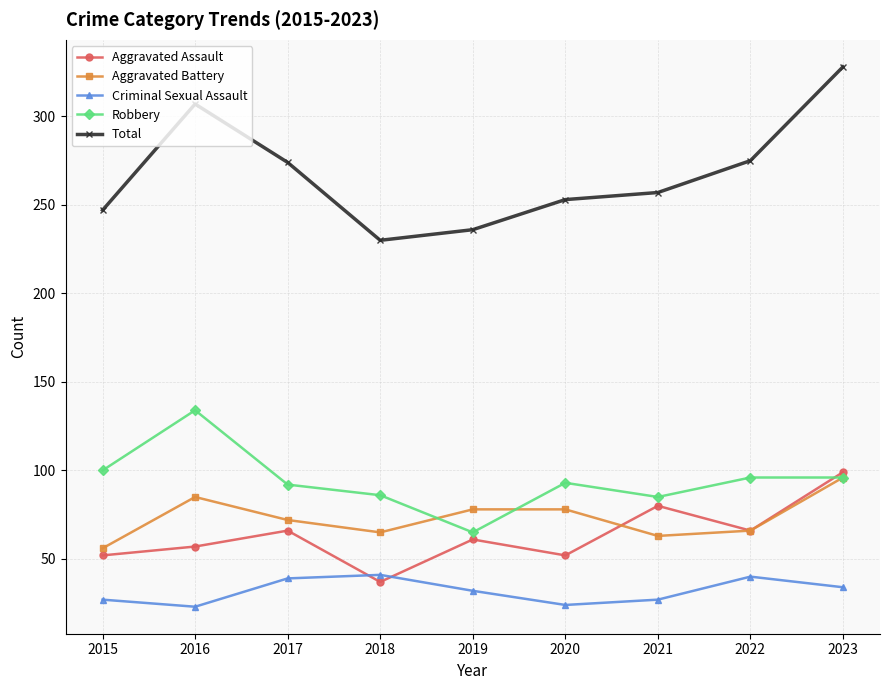

Which series has the largest range (max minus min)?

Total